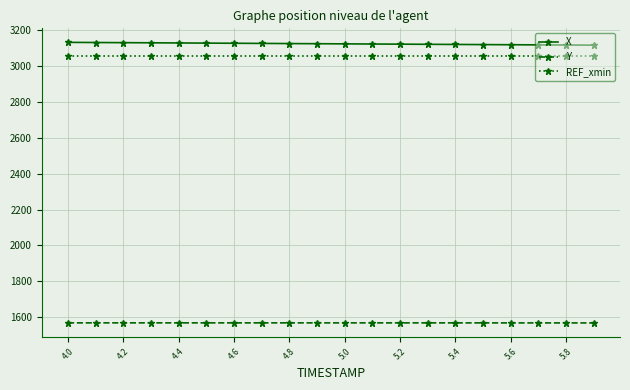

True or false: REF_xmin and X intersect in this chart.

False